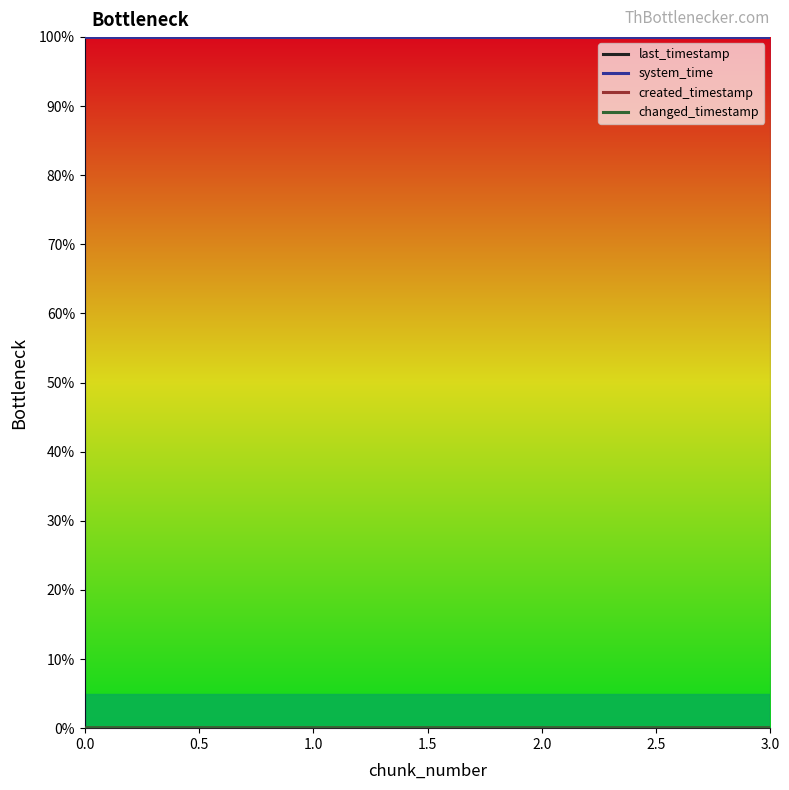

Which series changed the most between 0.0 and 3.0?

created_timestamp